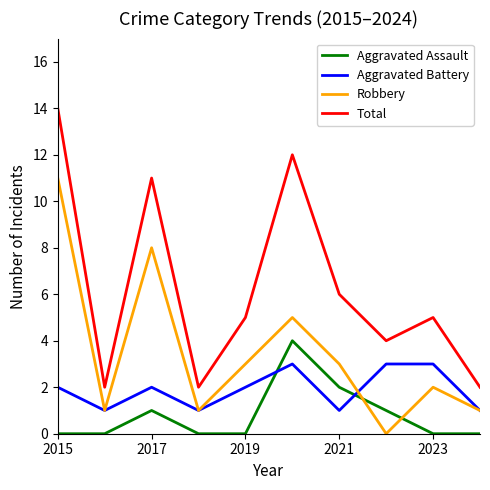

What is the maximum value shown in the chart?

14